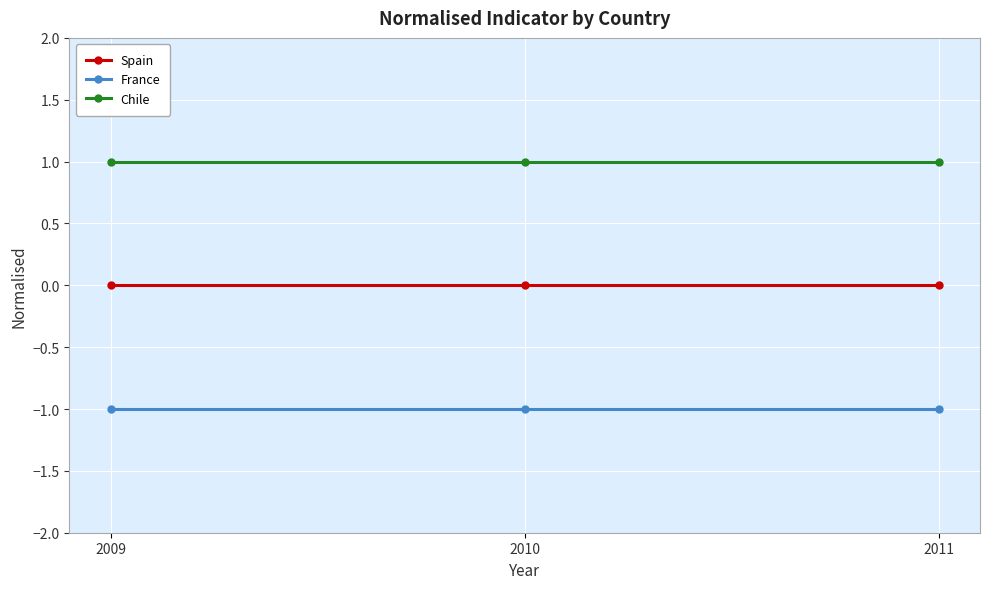

What is the value of the Chile point at the 1st from the left?

1